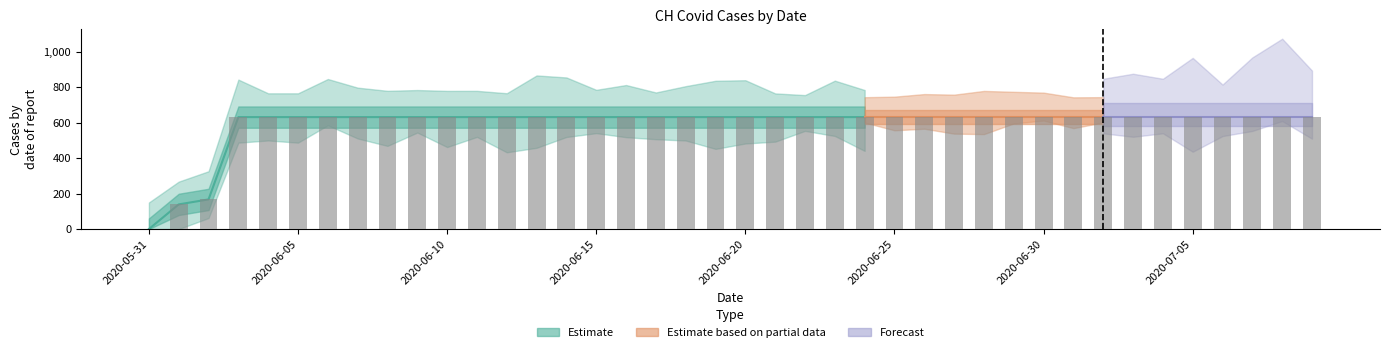

Reading right to left, list all the values displayed in this chart.

2020-07-09=631	2020-07-08=631	2020-07-07=631	2020-07-06=631	2020-07-05=631	2020-07-04=631	2020-07-03=631	2020-07-02=631	2020-07-01=631	2020-06-30=631	2020-06-29=631	2020-06-28=631	2020-06-27=631	2020-06-26=631	2020-06-25=631	2020-06-24=631	2020-06-23=631	2020-06-22=631	2020-06-21=631	2020-06-20=631	2020-06-19=631	2020-06-18=631	2020-06-17=631	2020-06-16=631	2020-06-15=631	2020-06-14=631	2020-06-13=631	2020-06-12=631	2020-06-11=631	2020-06-10=631	2020-06-09=631	2020-06-08=631	2020-06-07=631	2020-06-06=631	2020-06-05=631	2020-06-04=631	2020-06-03=631	2020-06-02=167	2020-06-01=139	2020-05-31=0